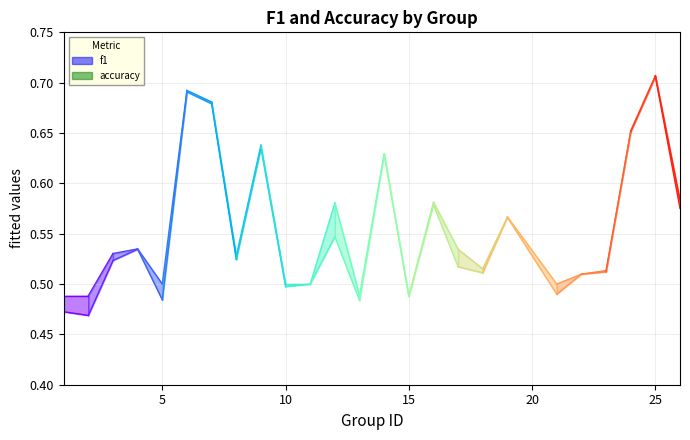

Which series has the largest range (max minus min)?

f1